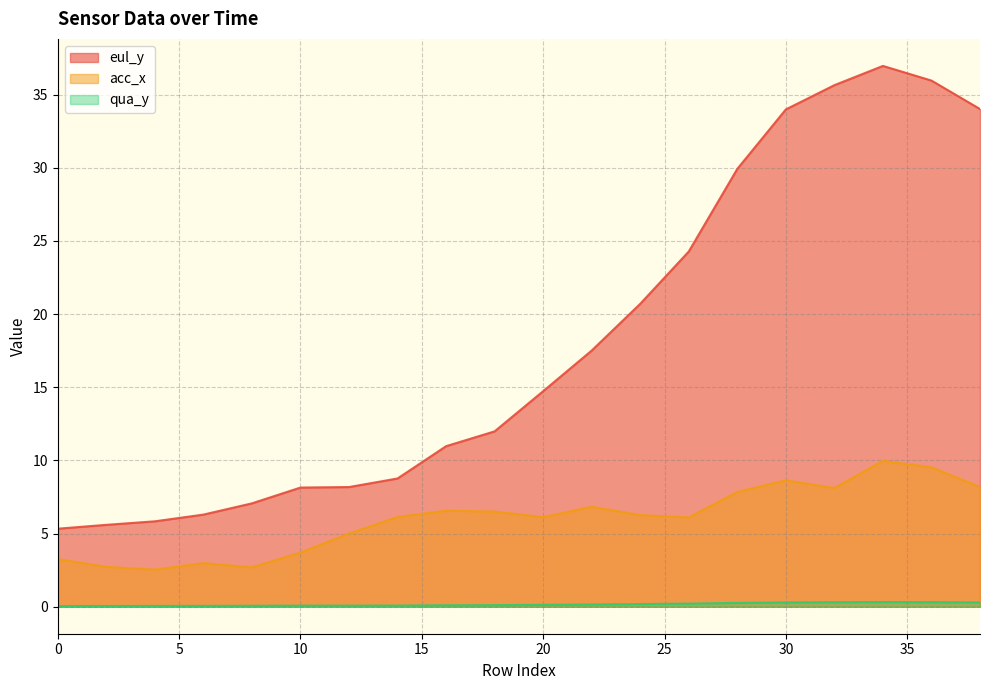

What is the difference between the highest and lowest values at 18?

11.9